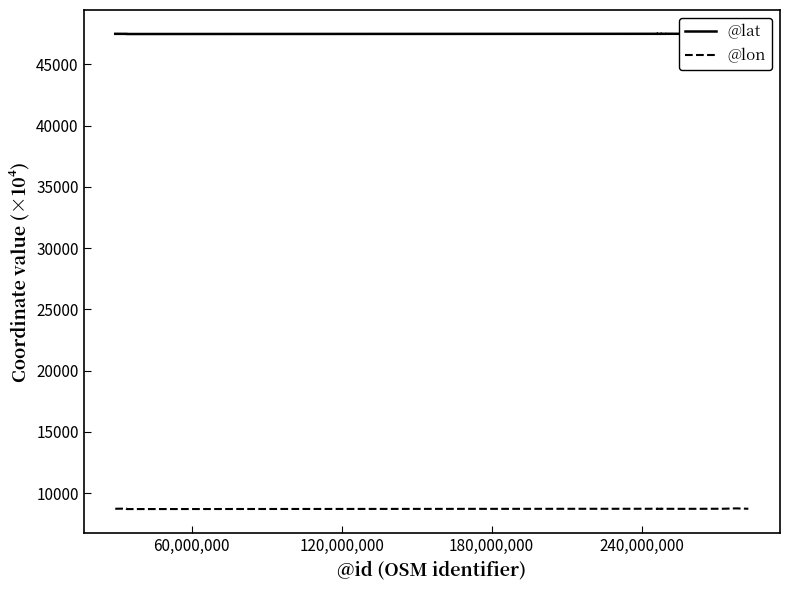

How many categories are shown in the chart?

20